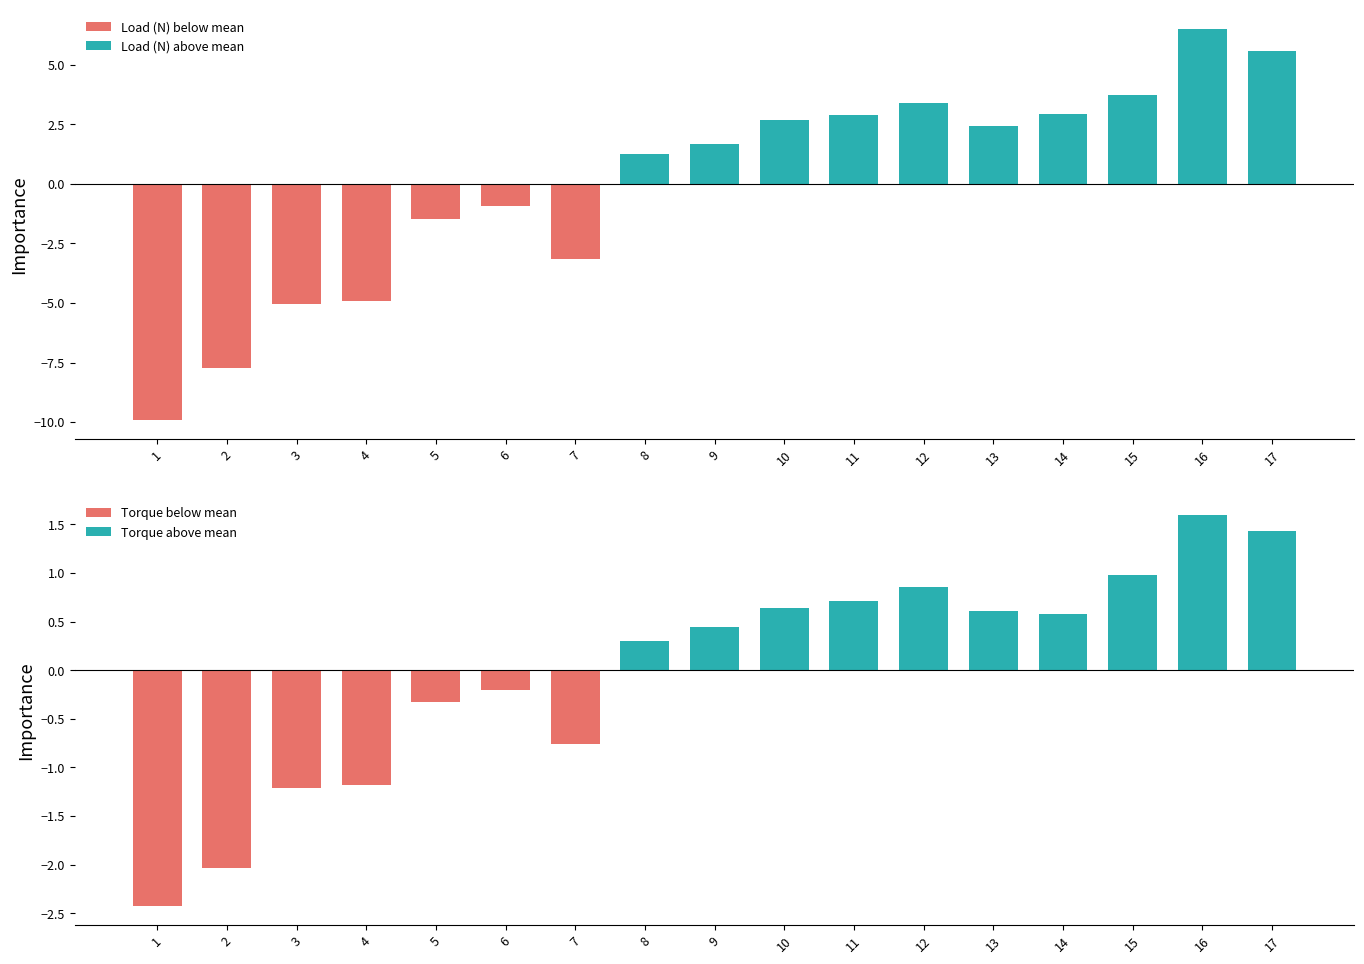

Which series has the widest spread of values?

Load (N) below mean